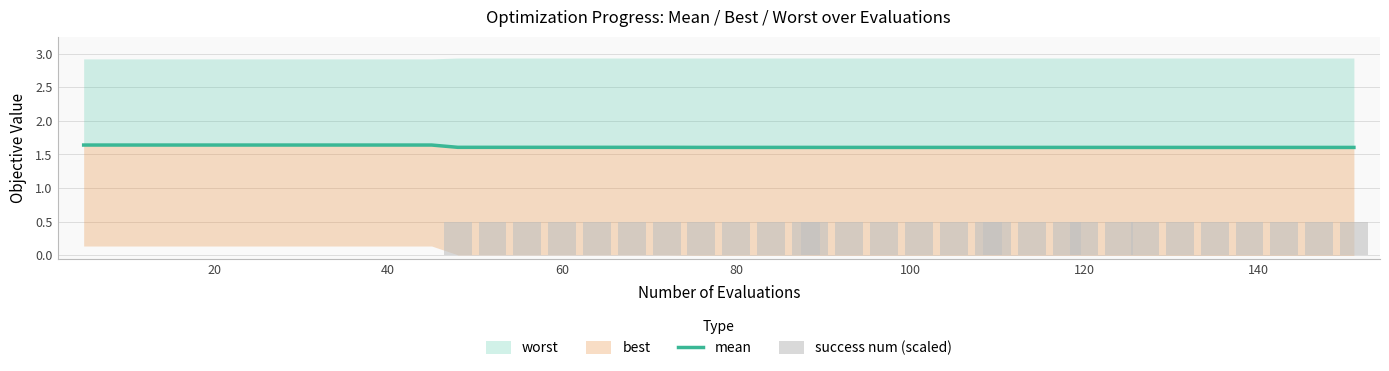

At how many categories does at least one series exceed 1?

40